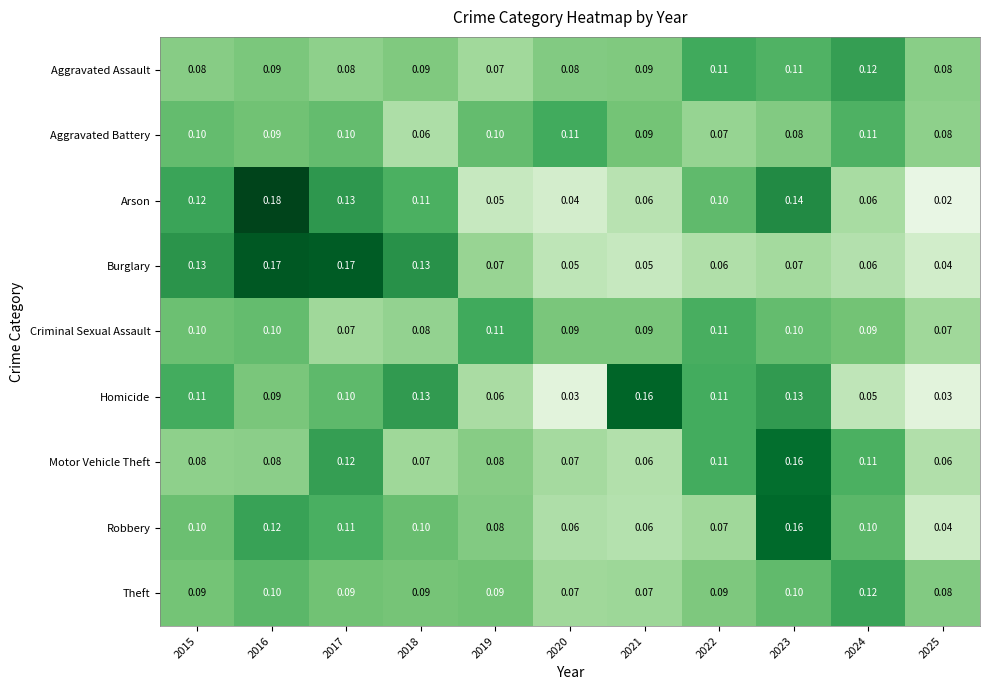

How many categories are shown in the chart?

11